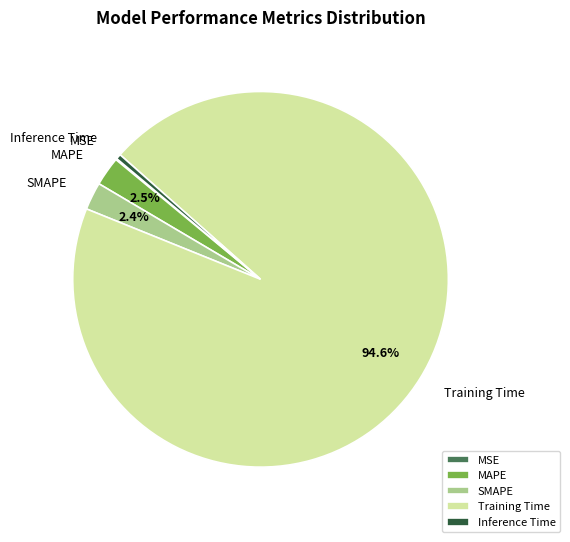

To the nearest percent, what is the combined percentage of MAPE and Inference Time?

3%